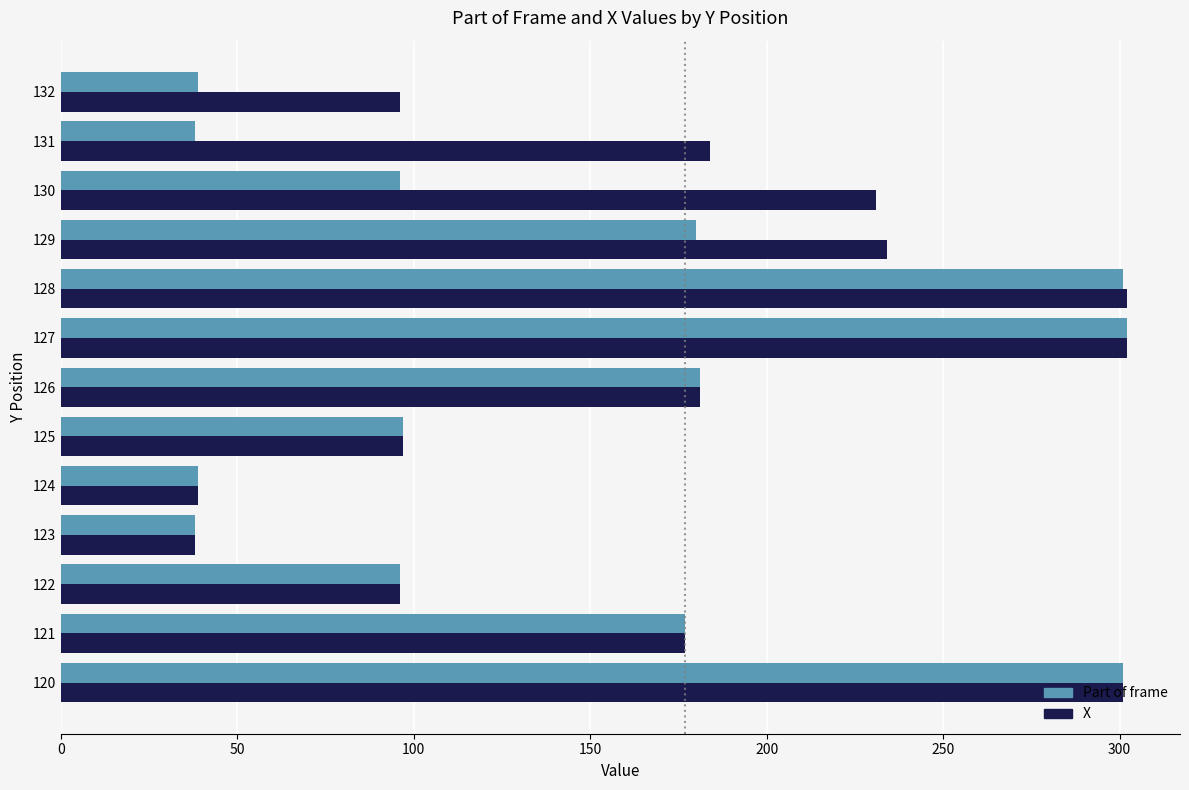

The X series shows 302 at 128. True or false?

True